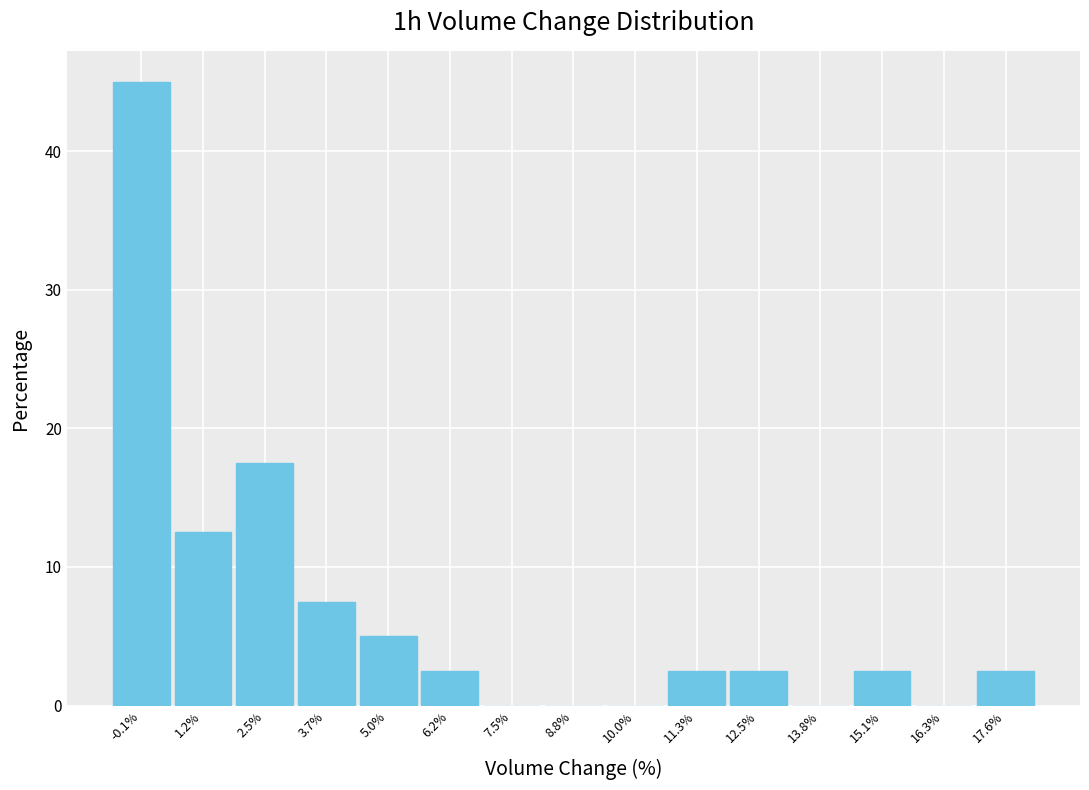

Reading right to left, what are all the values shown in this chart?

17.6%=2.5	16.3%=0.0	15.1%=2.5	13.8%=0.0	12.5%=2.5	11.3%=2.5	10.0%=0.0	8.8%=0.0	7.5%=0.0	6.2%=2.5	5.0%=5.0	3.7%=7.5	2.5%=17.5	1.2%=12.5	-0.1%=45.0